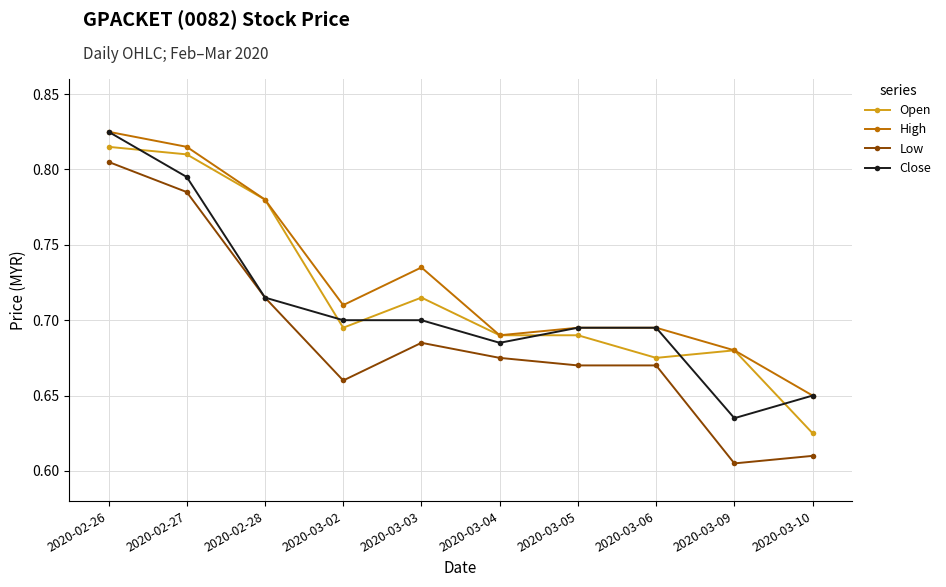

Which series ends up on top after the final intersection of Open and Close?

Close